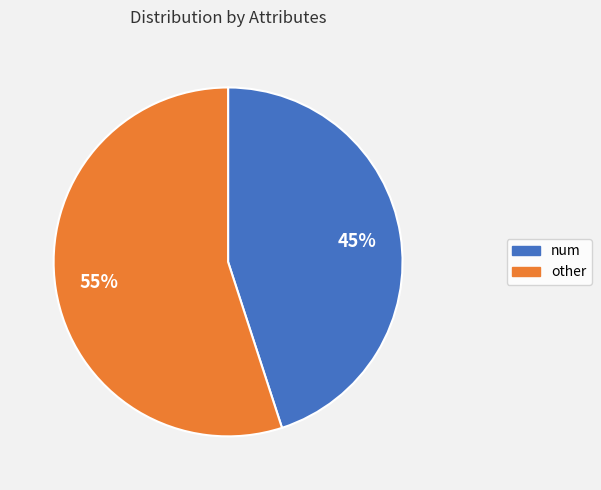

Combined, do num and other account for over 50%?

Yes